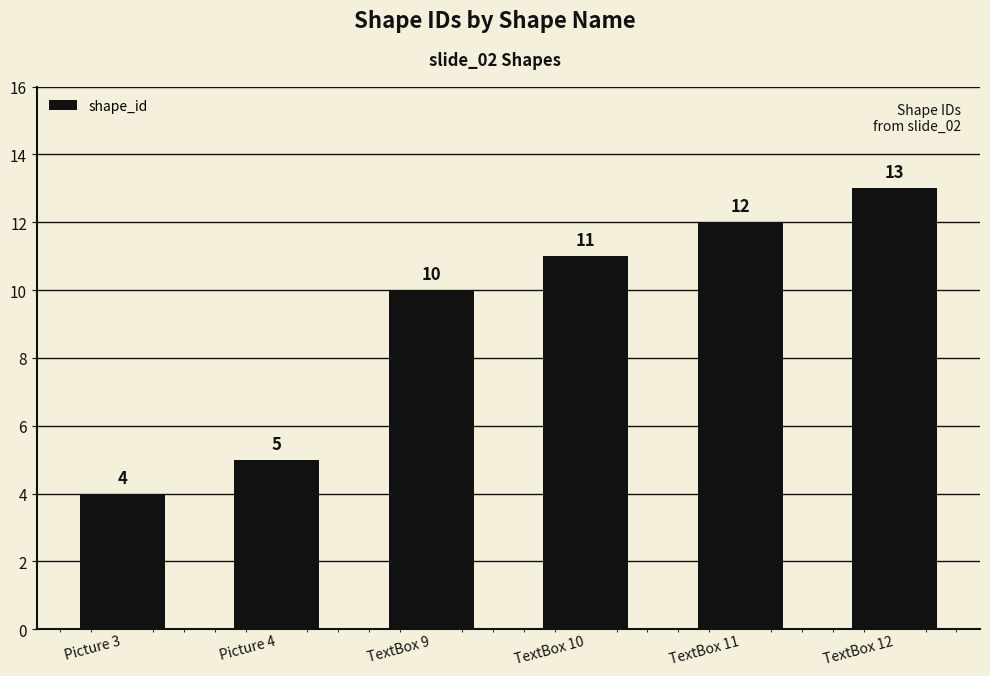

What value does the data have at TextBox 12?

13